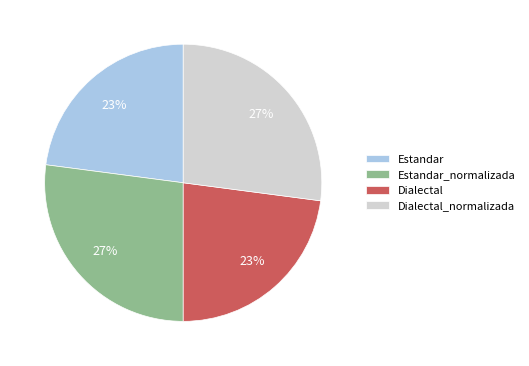

Approximately how many times larger is the value at Estandar_normalizada compared to Dialectal_normalizada?

1.0